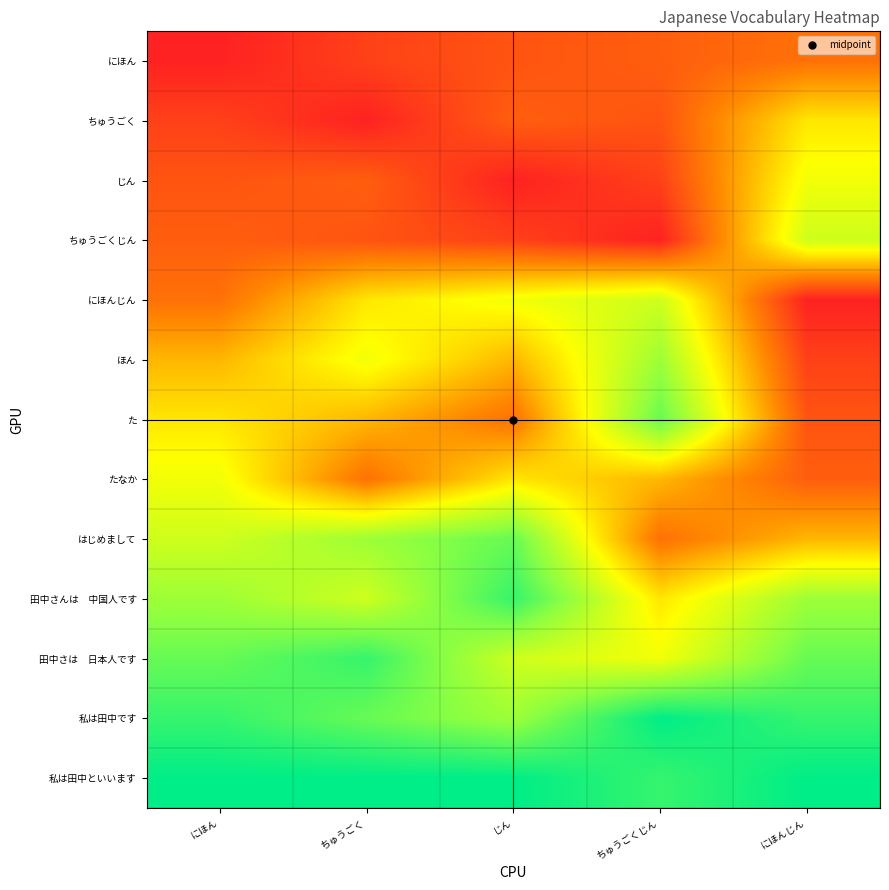

At how many categories does at least one series exceed 54783010?

5